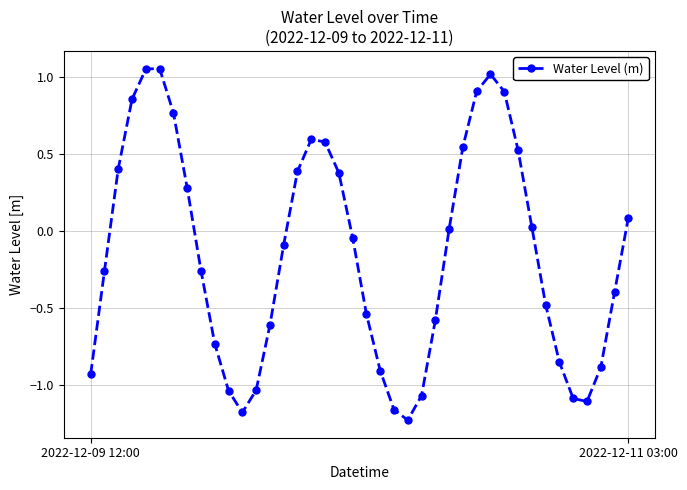

What is the difference between the maximum and minimum values?

2.3